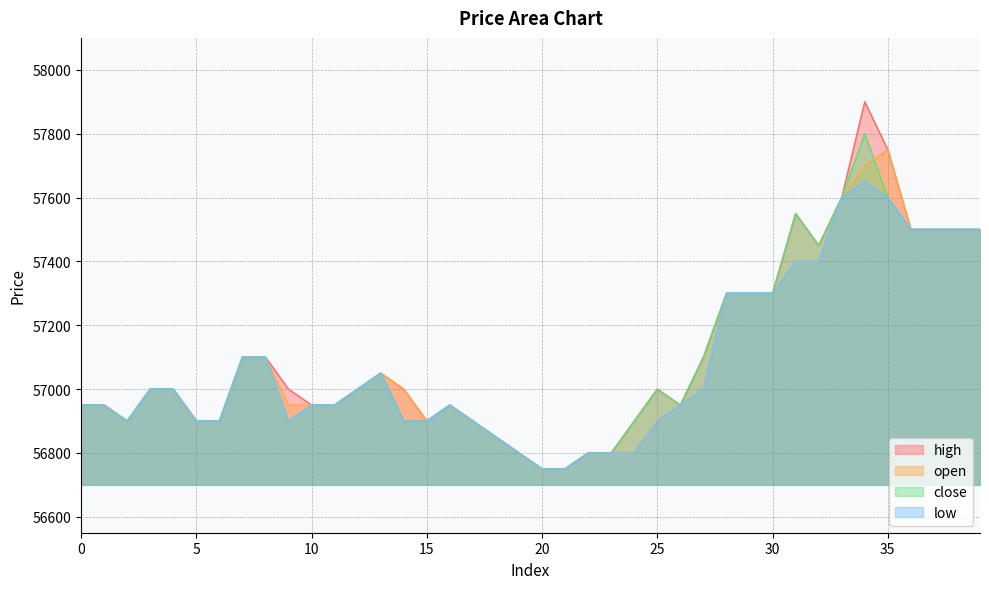

At which category is the sum across all series the highest?

34